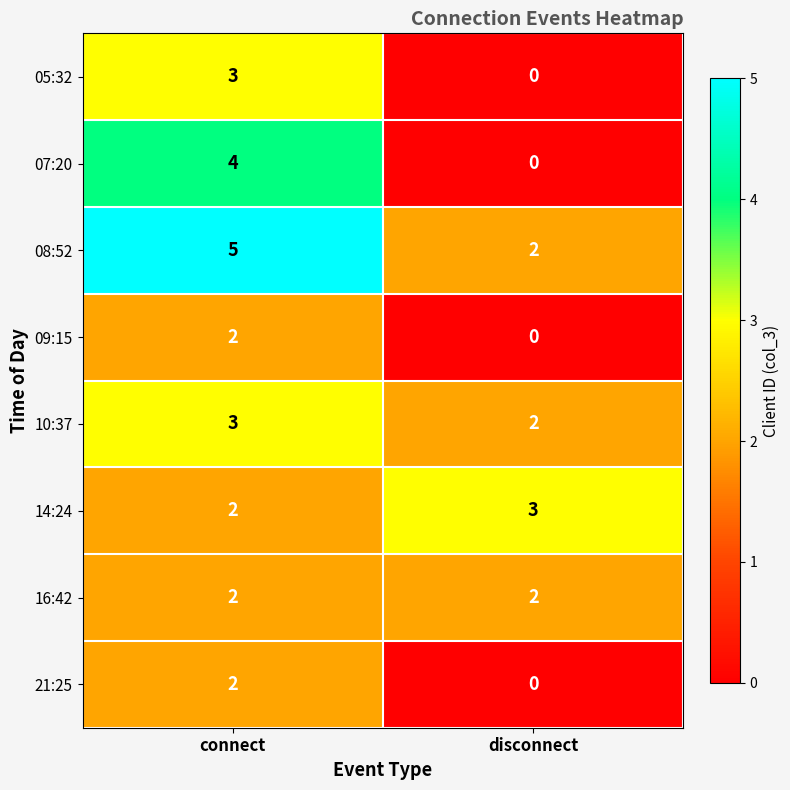

Which category has the highest value across all series?

connect